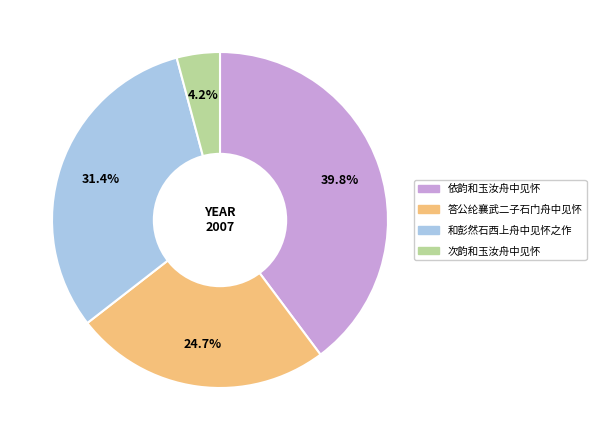

True or false: 次韵和玉汝舟中见怀 accounts for 13% of the total.

False